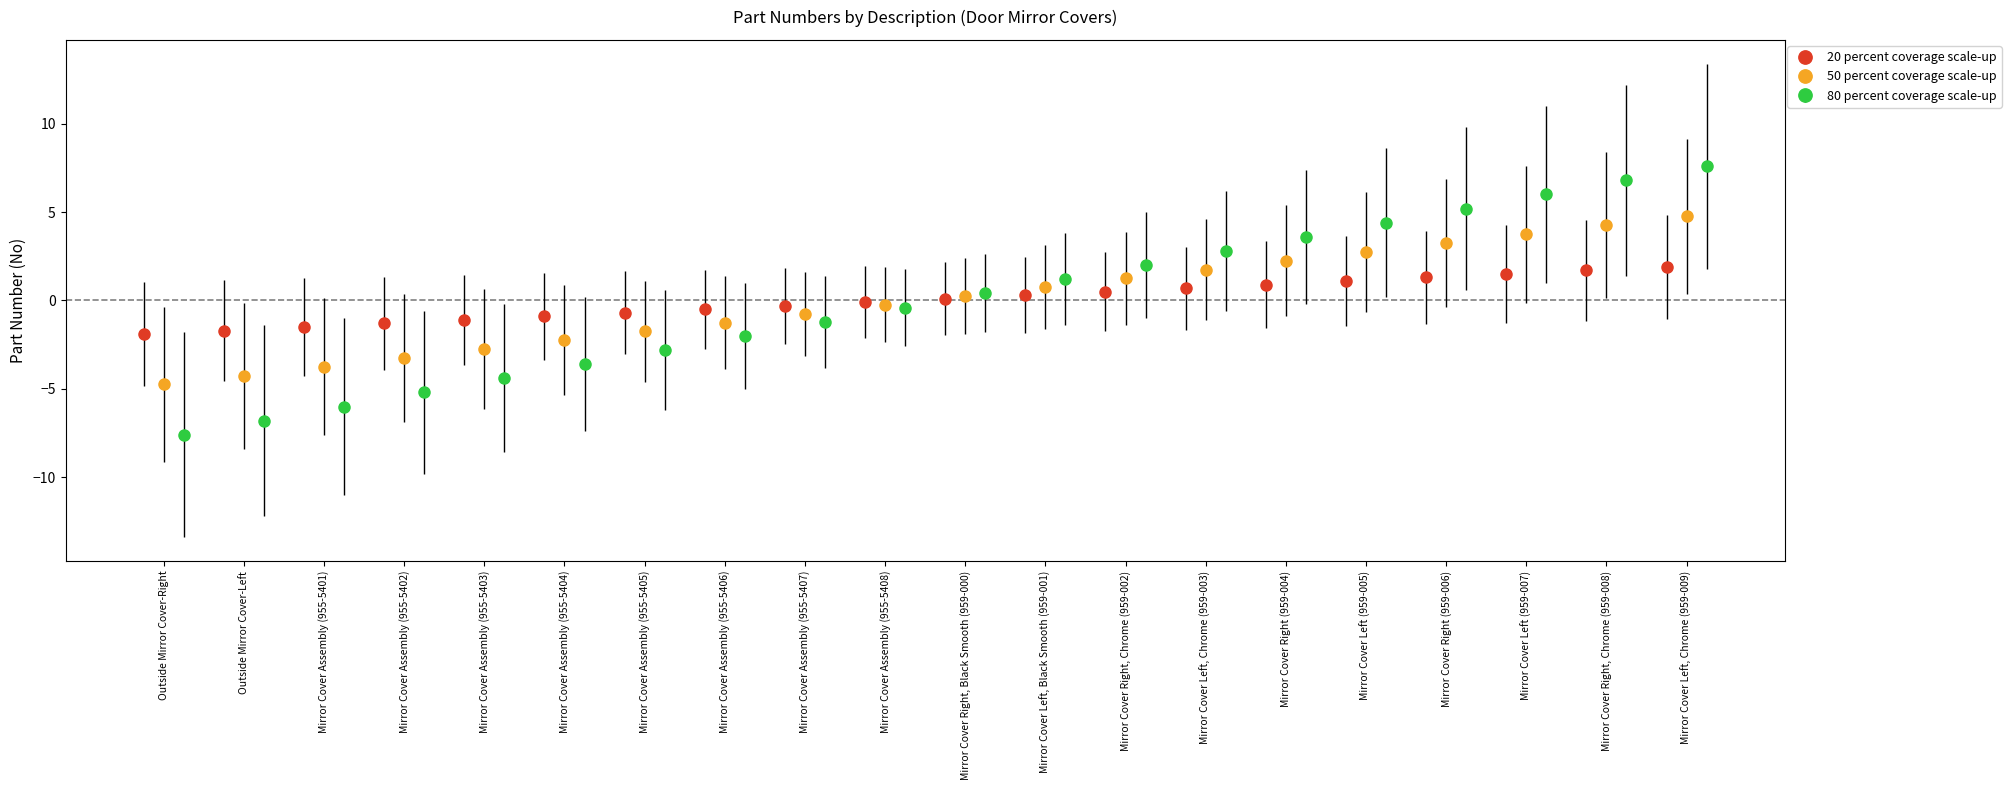

What is the minimum value for 20 percent coverage scale-up?

-1.9